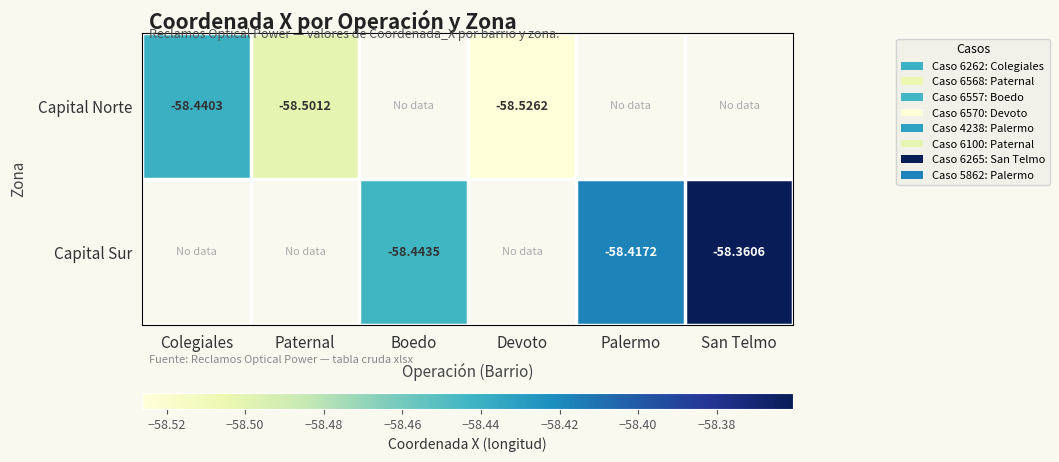

Is it true that Capital Norte equals -29.0 at Colegiales?

False